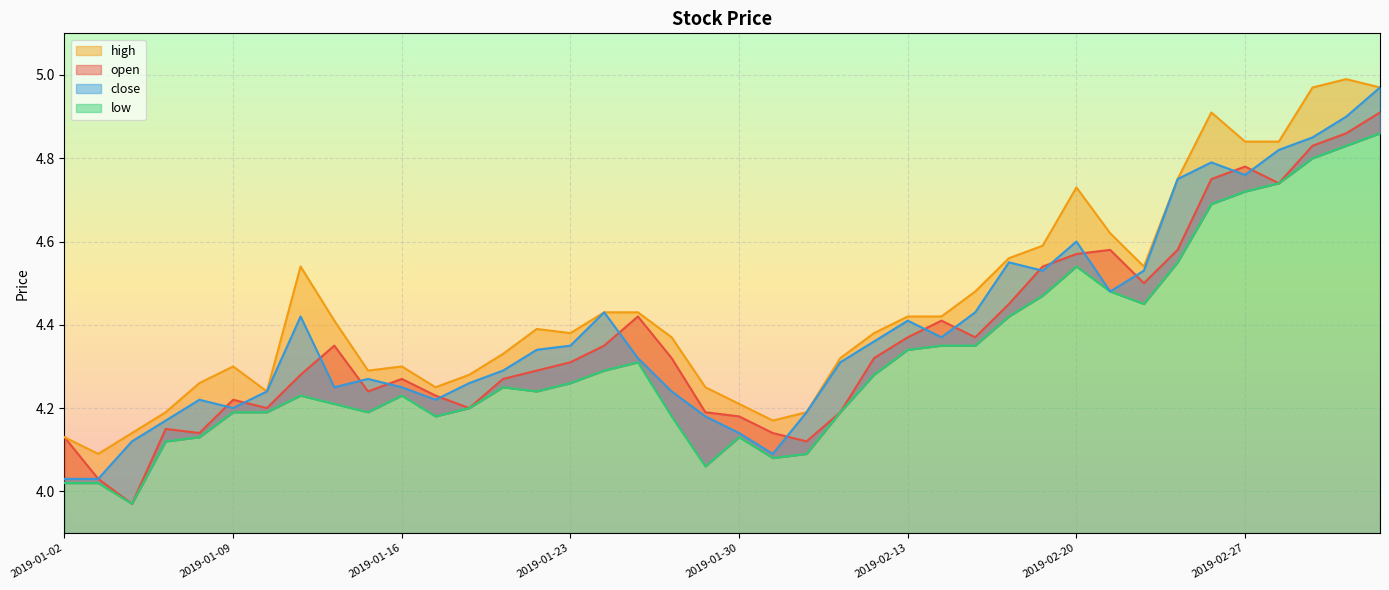

How many lines are shown in the chart?

4